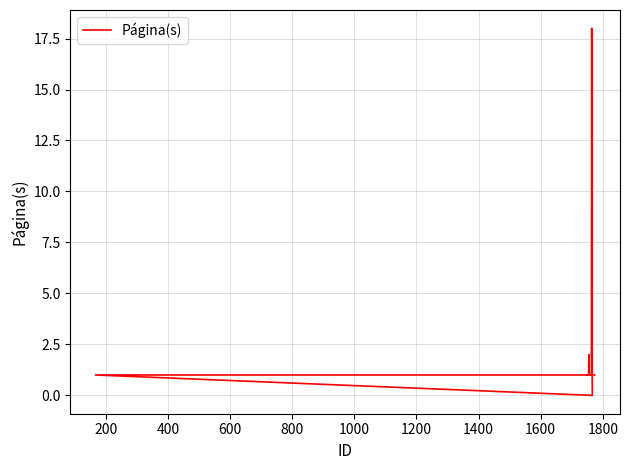

Is it true that the value at 21 is 1?

False